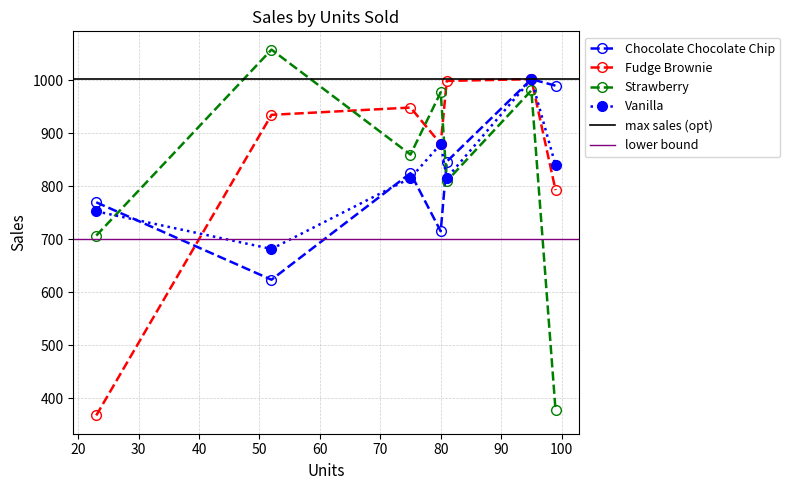

True or false: Fudge Brownie and Strawberry cross at least once.

True